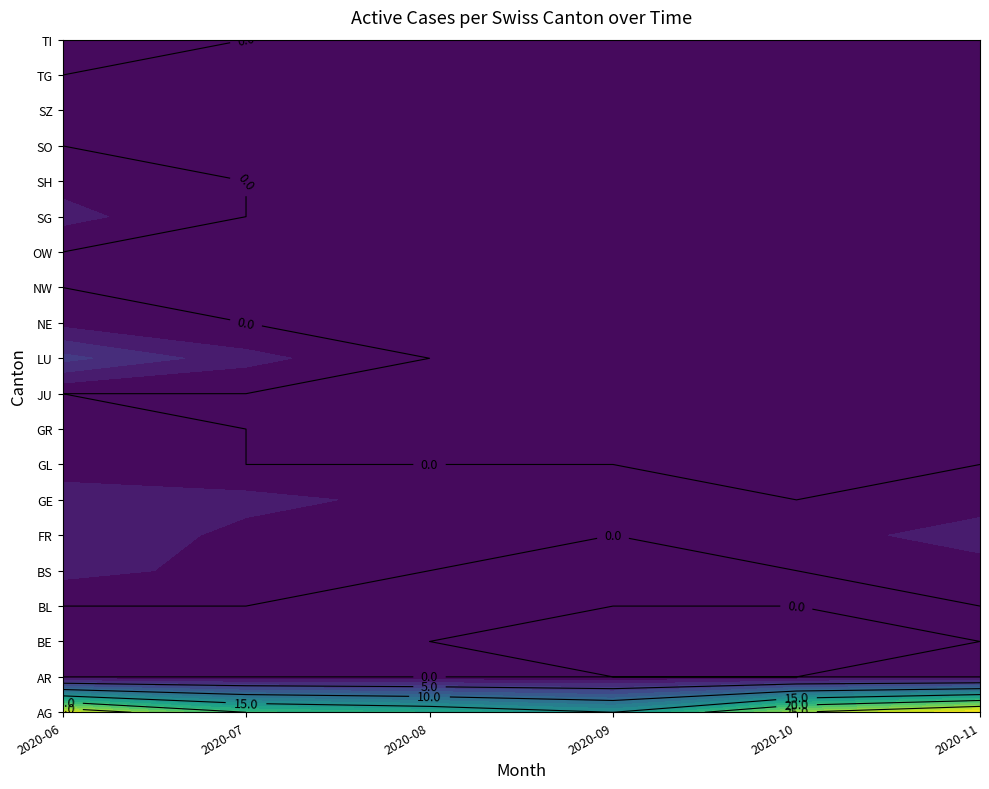

Rank the series by their maximum value, from lowest to highest.

AR, BL, JU, NW, OW, SO, SZ, TG, BE, GL, GR, NE, SH, TI, BS, GE, SG, FR, LU, AG